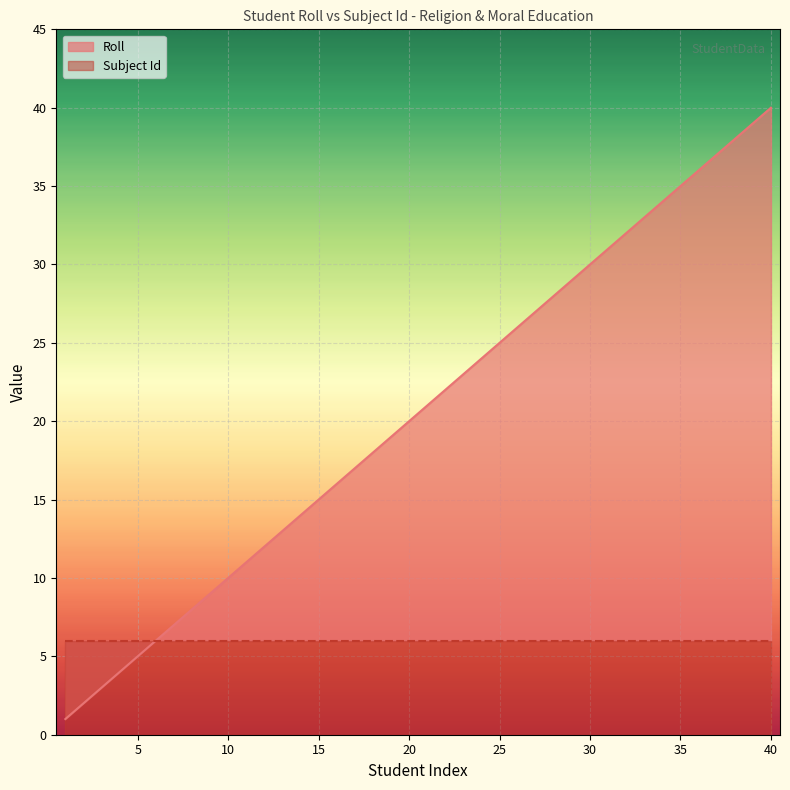

True or false: the data has more than 2 interior local peaks.

False